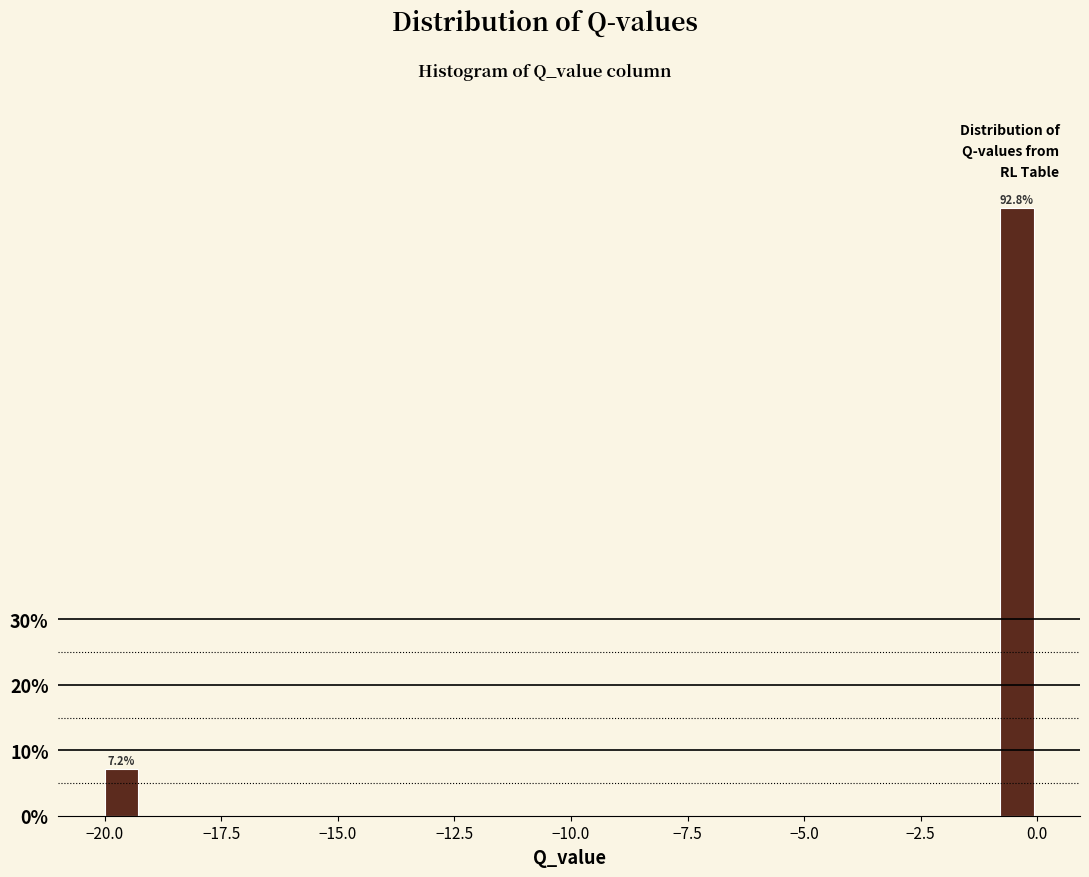

Read against the x-axis, roughly where is the centre of the tallest bar?

-0.5